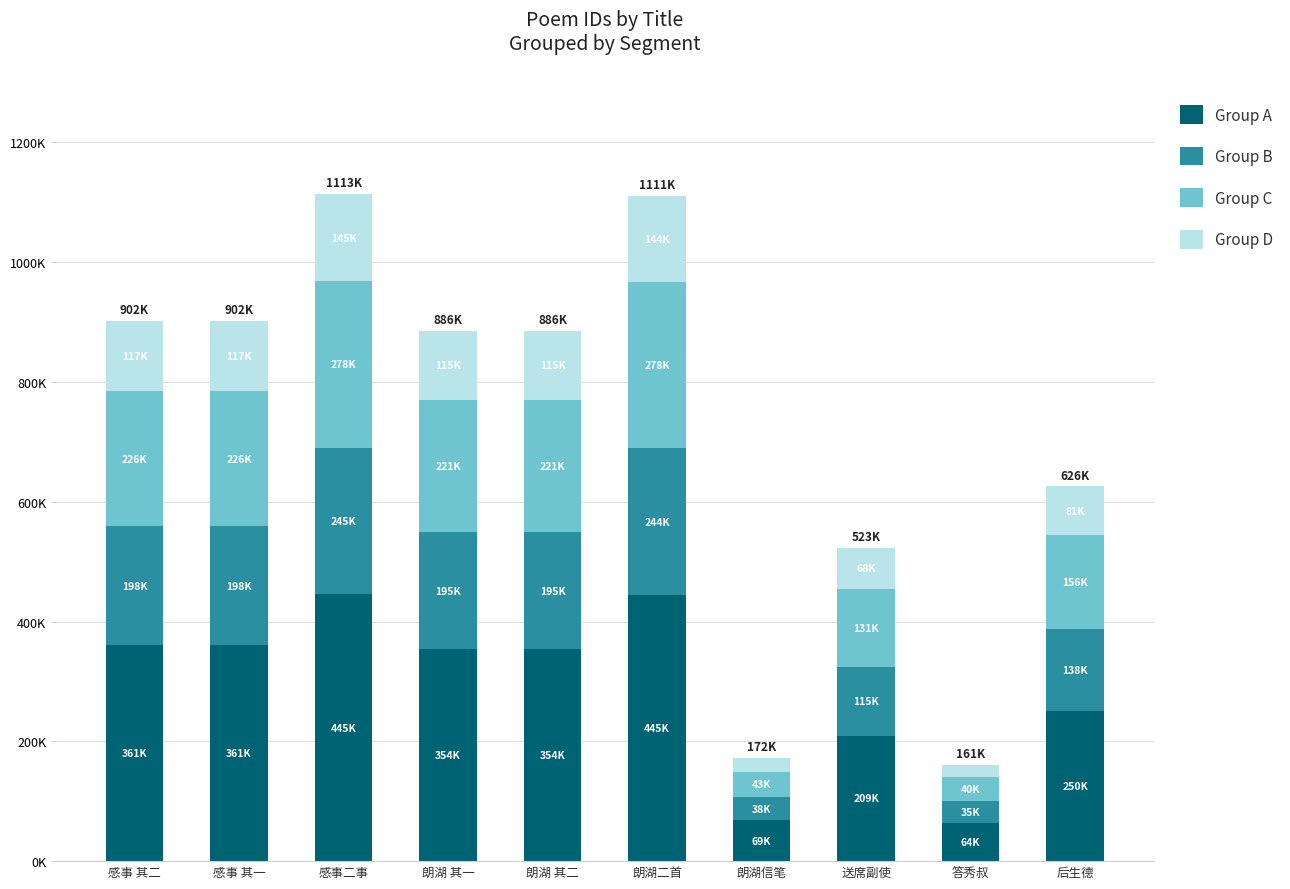

What are all the series names shown in the legend?

Group A, Group B, Group C, Group D